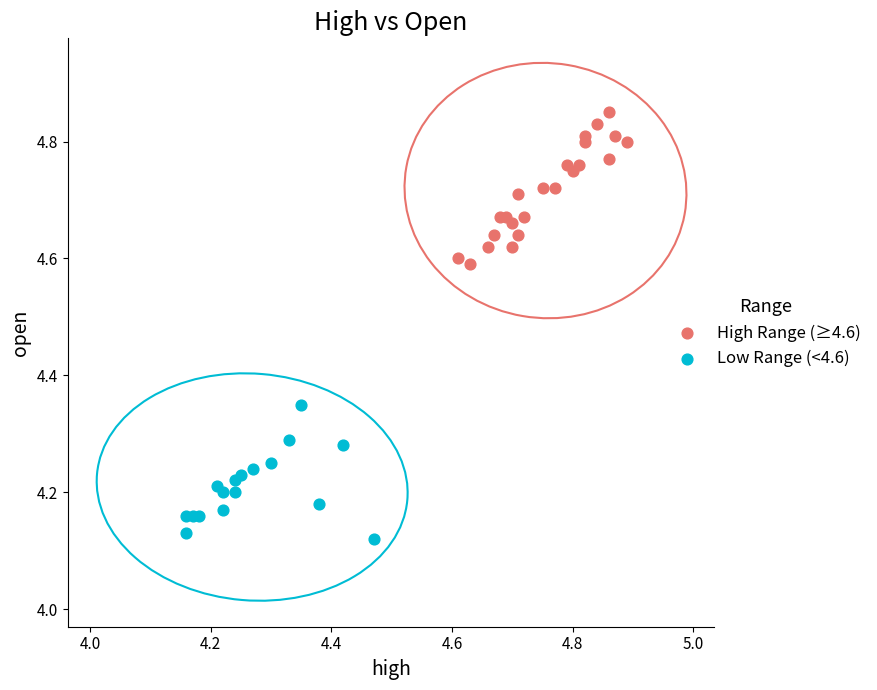

Which series reaches the maximum Y coordinate?

High Range (≥4.6)